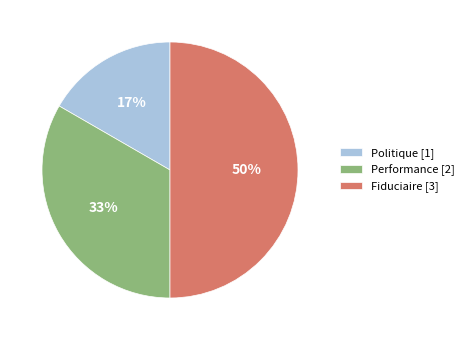

Approximately how many times larger is the value at Politique [1] compared to Performance [2]?

0.5